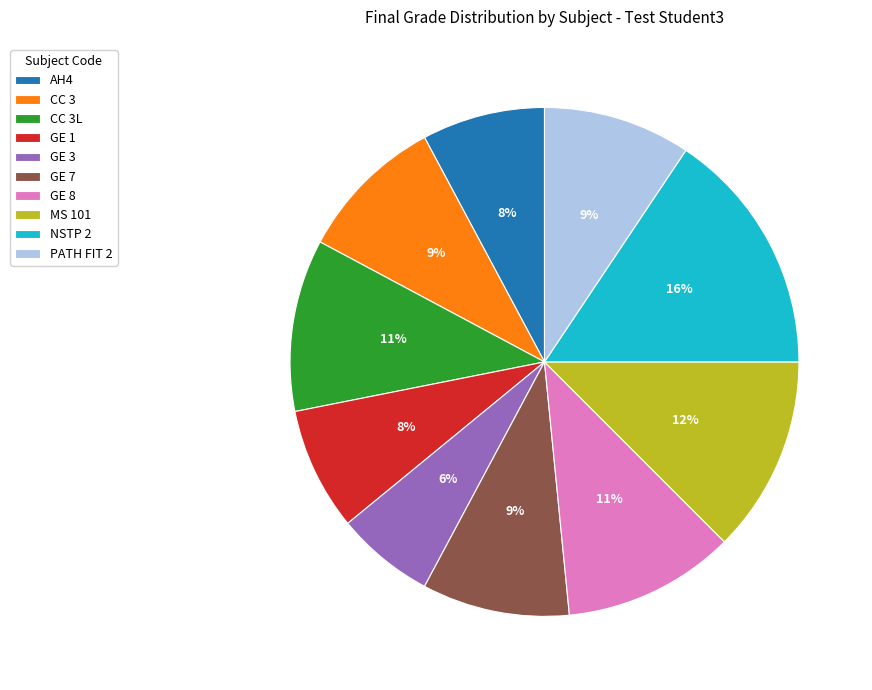

Does any single category account for the majority?

No